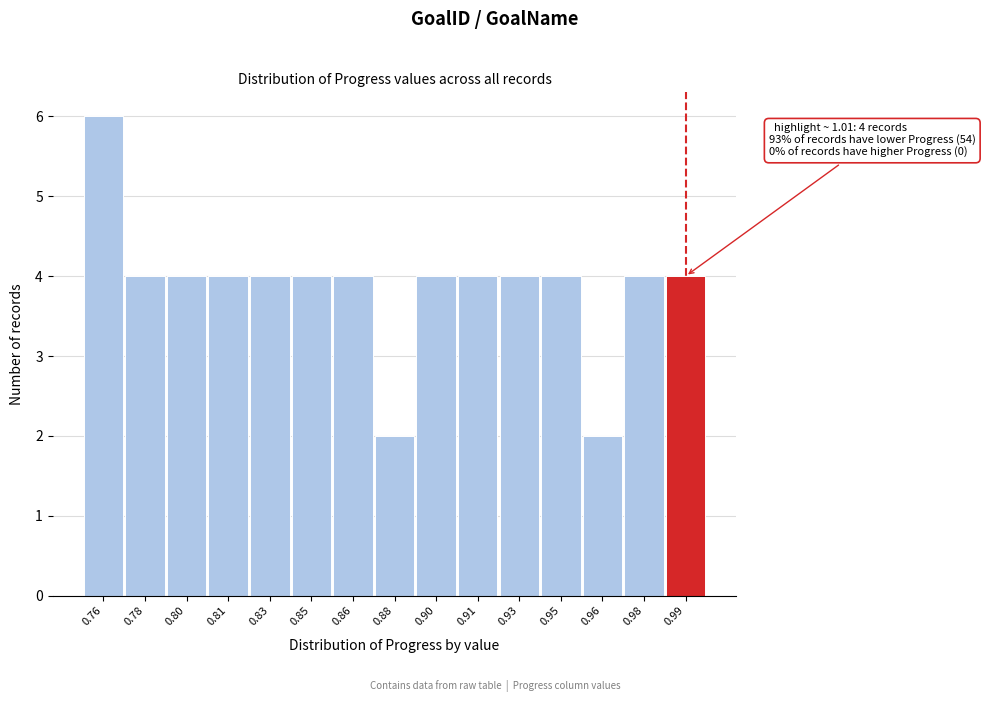

Reading left to right, transcribe all the data shown in this chart.

6	4	4	4	4	4	4	2	4	4	4	4	2	4	4